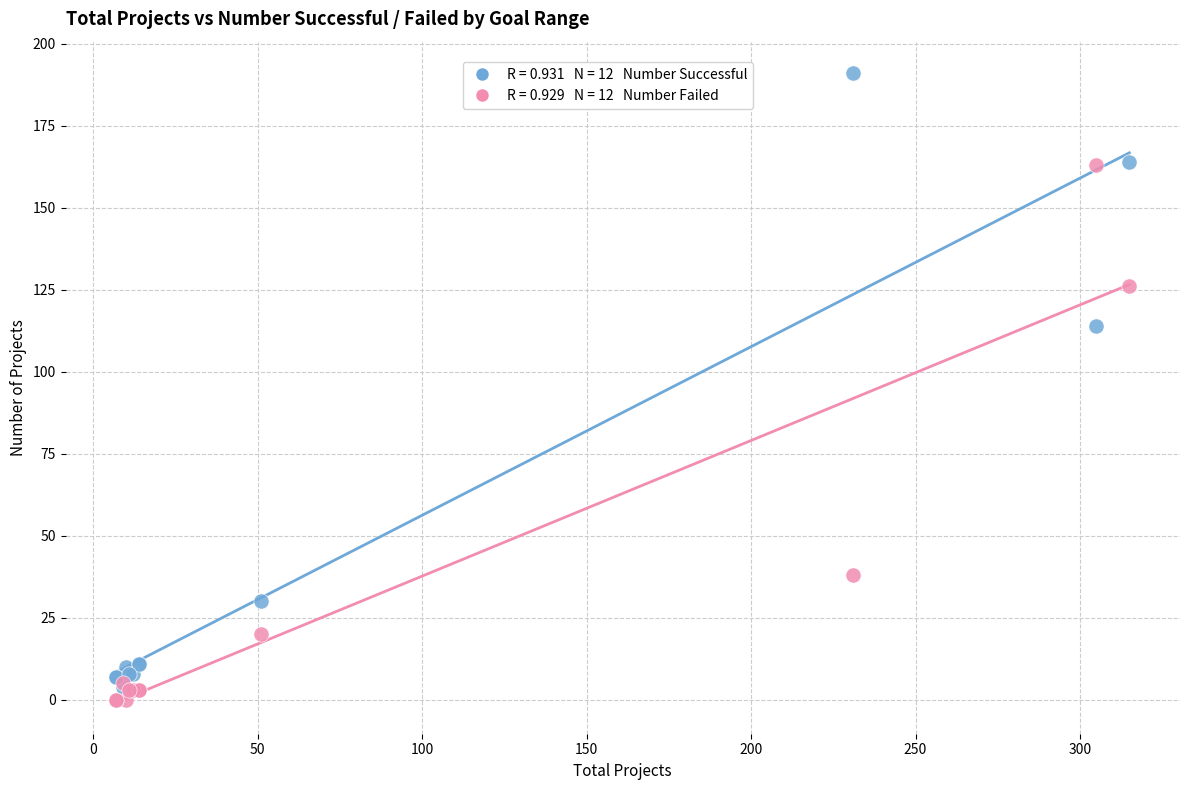

Across all series, what Y value is closest to 95?

114